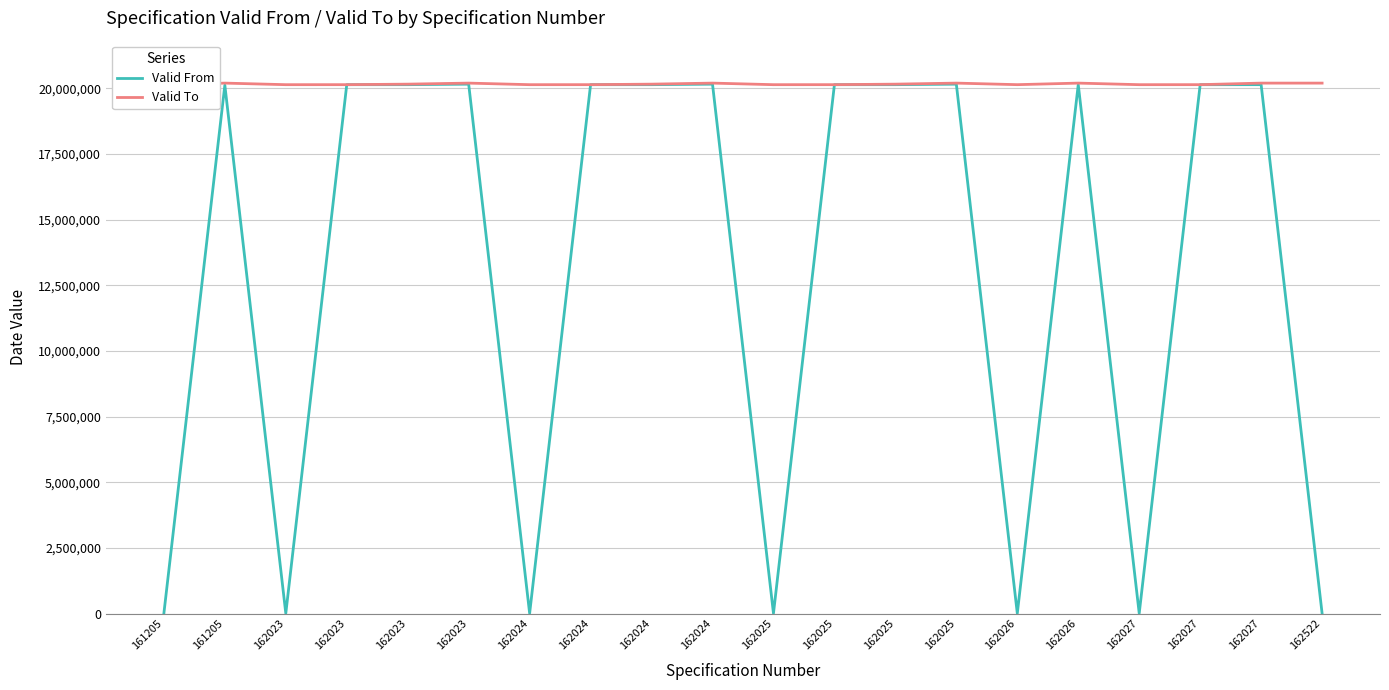

Where is Valid From nearest to the value 10085205?

161205